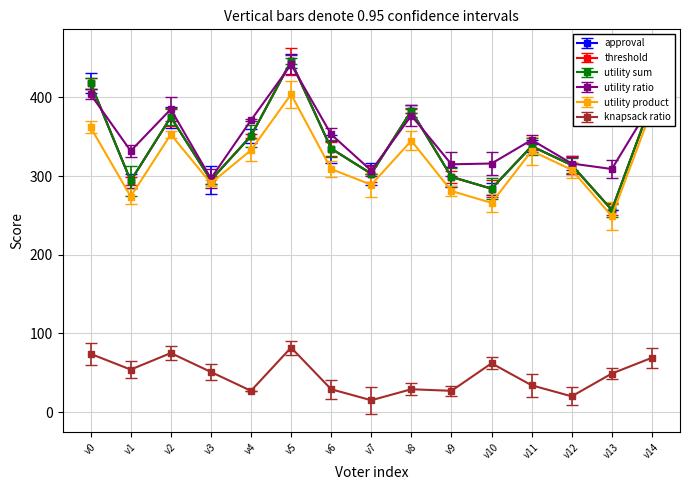

Is this an area chart (filled region under the line)?

No